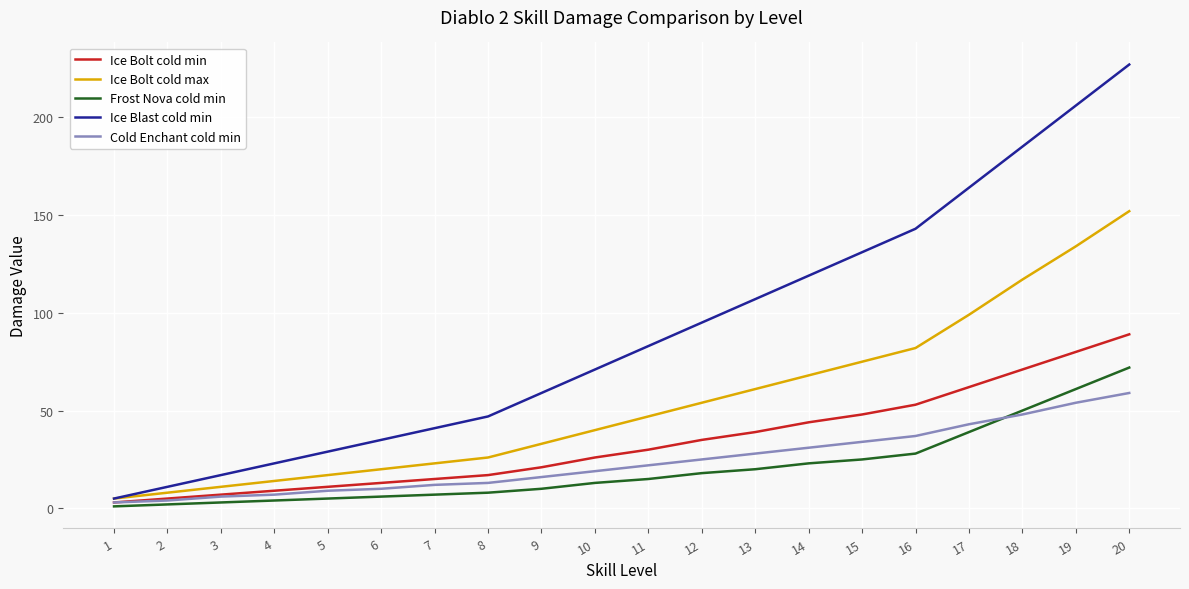

The Ice Blast cold min series shows 59 at 9. True or false?

True